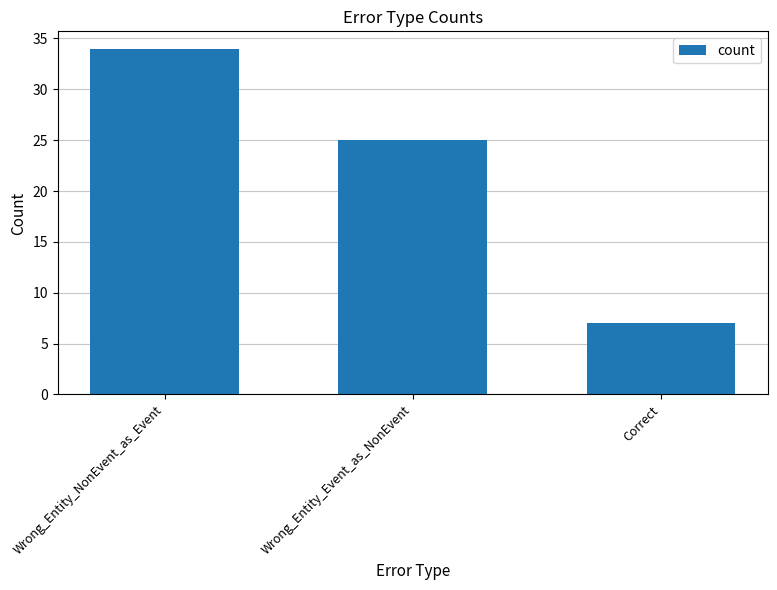

Count the values in the range 7 to 34.

3